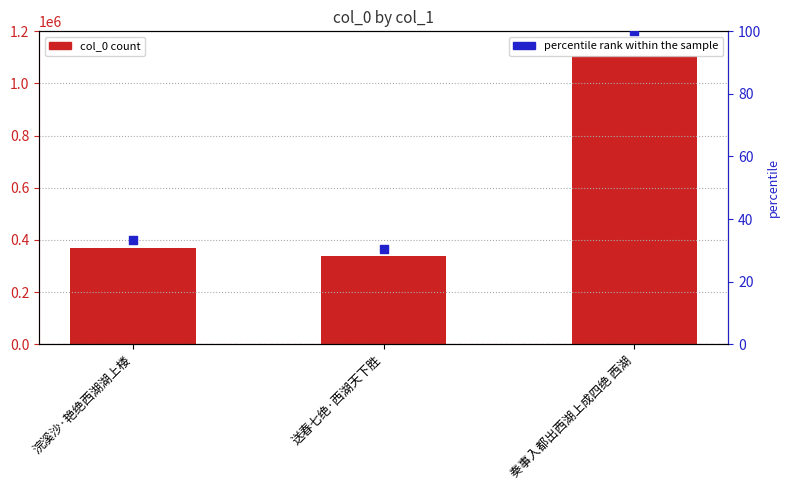

At which category is the sum across all series the highest?

奏事入都出西湖上成四绝 西湖